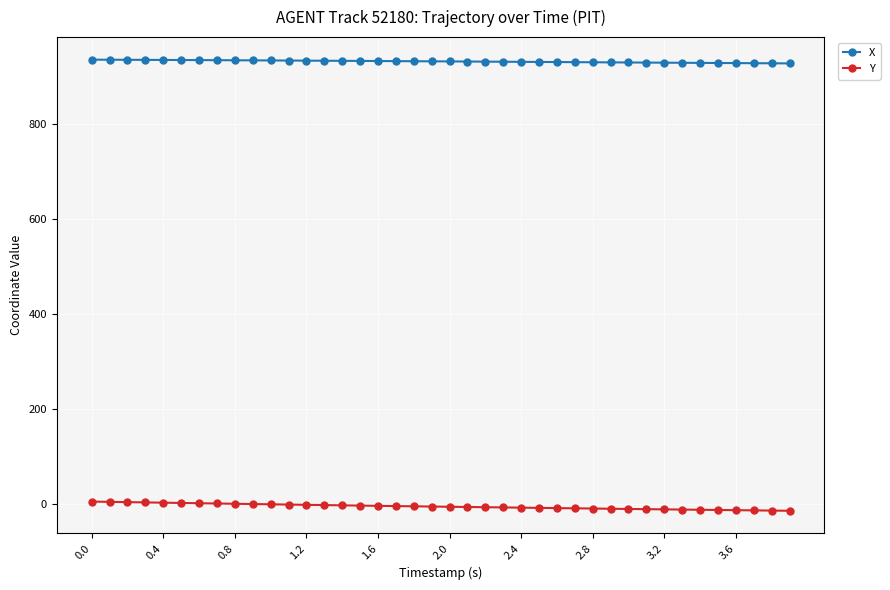

True or false: X and Y cross at least once.

False